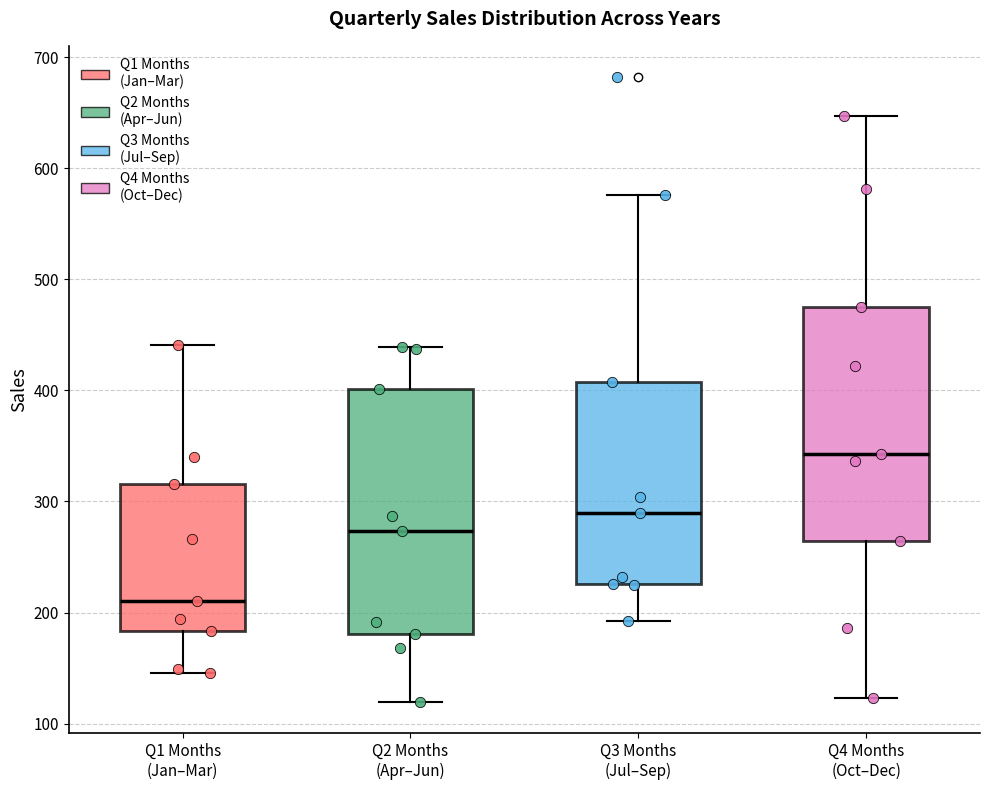

Which box's median line is the highest?

Q4 Months (Oct–Dec)